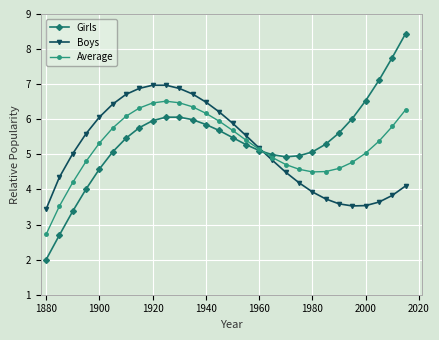

What are all the series names shown in the legend?

Girls, Boys, Average